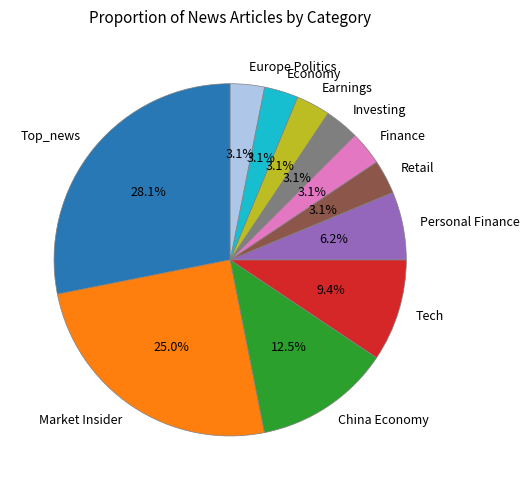

Approximately how many times larger is the value at Investing compared to Economy?

1.0